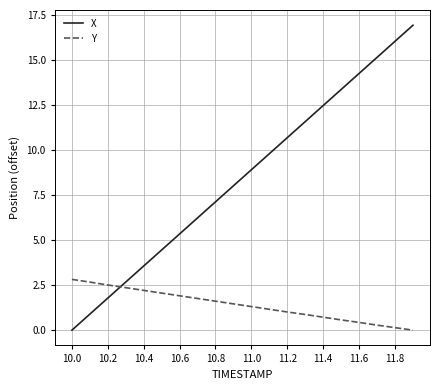

How many distinct data groups are displayed?

2